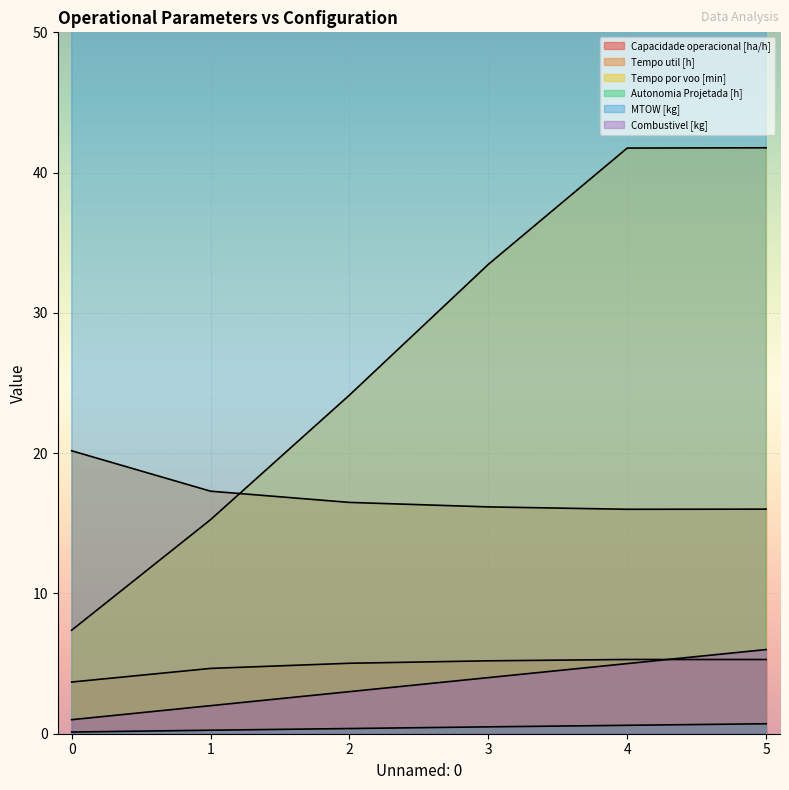

What is the maximum value shown in the chart?

148.7